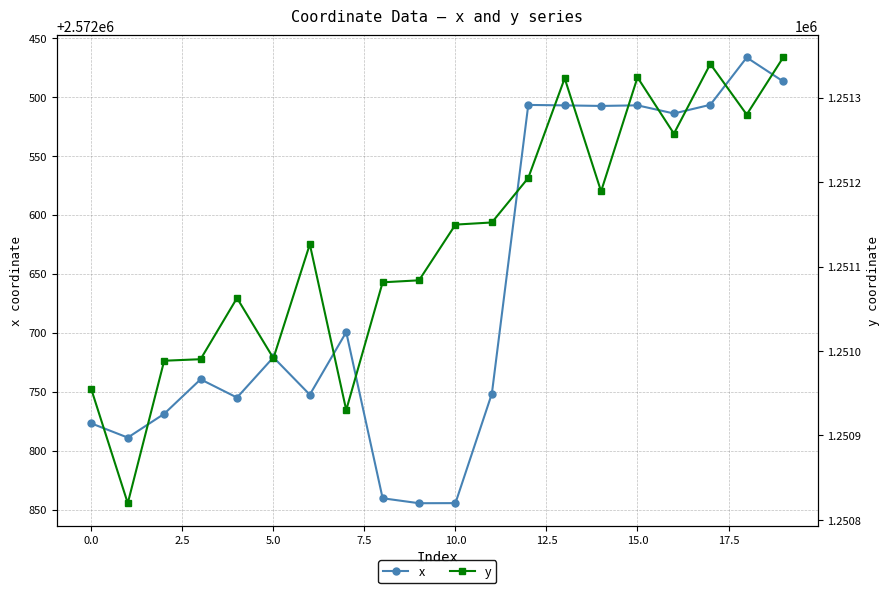

What is the lowest value of the x series?

2572466.6